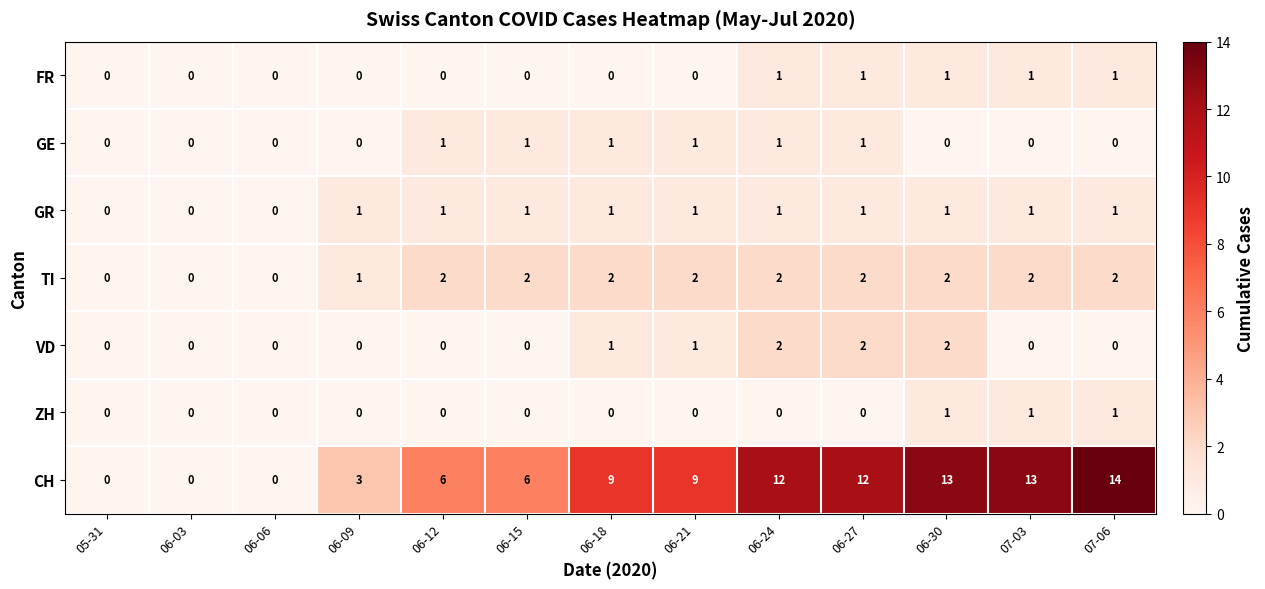

How many GR values are between 1 and 2?

10